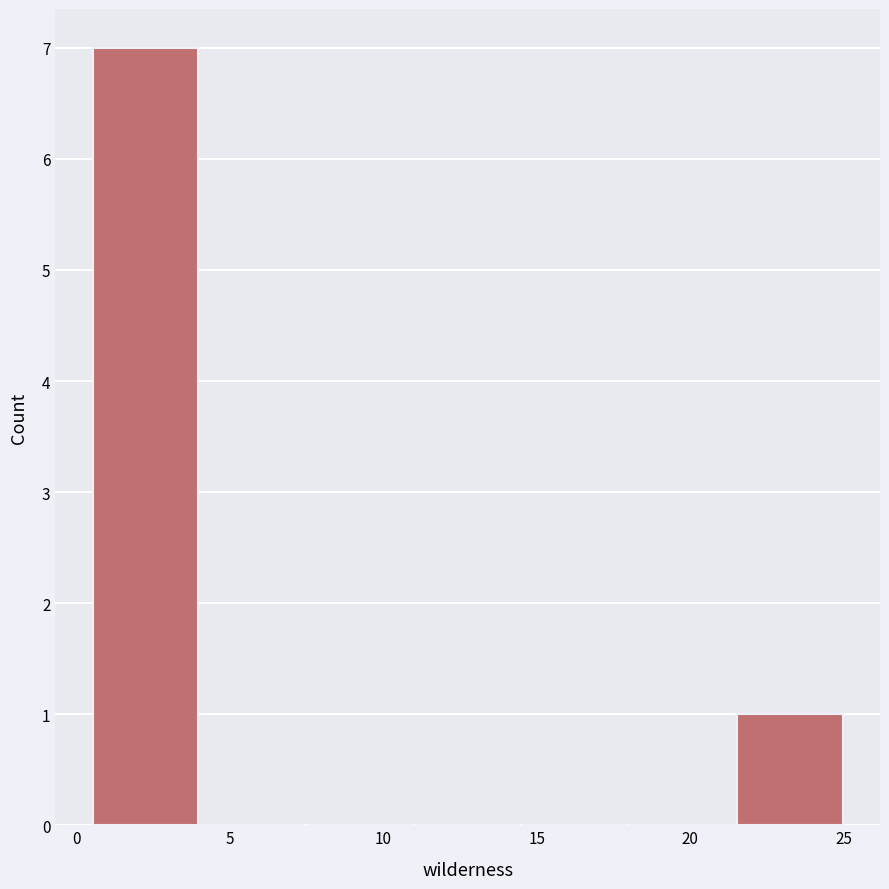

Over which range of the x-axis is the bar tallest?

0.5 to 4.0